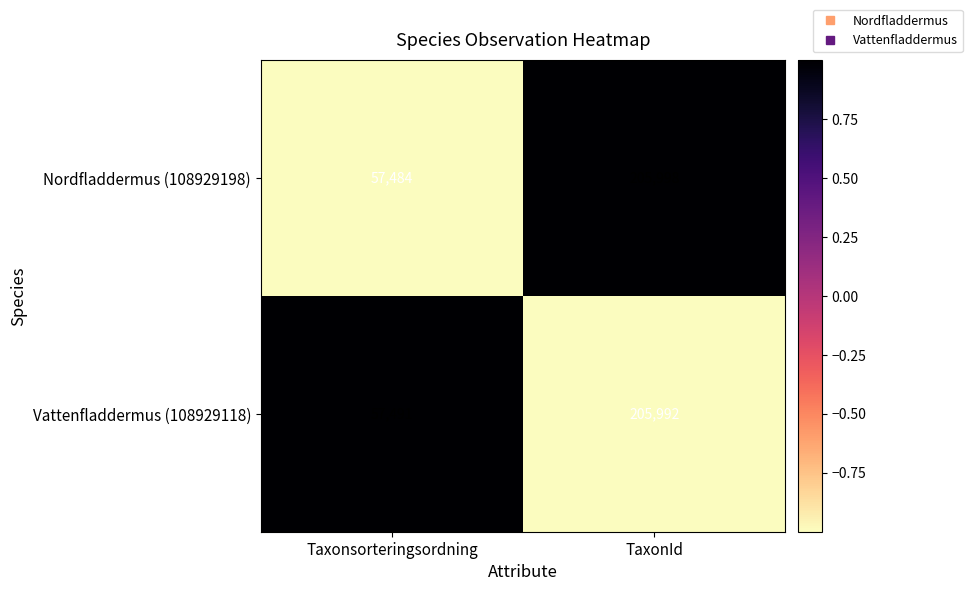

How many distinct data groups are displayed?

2